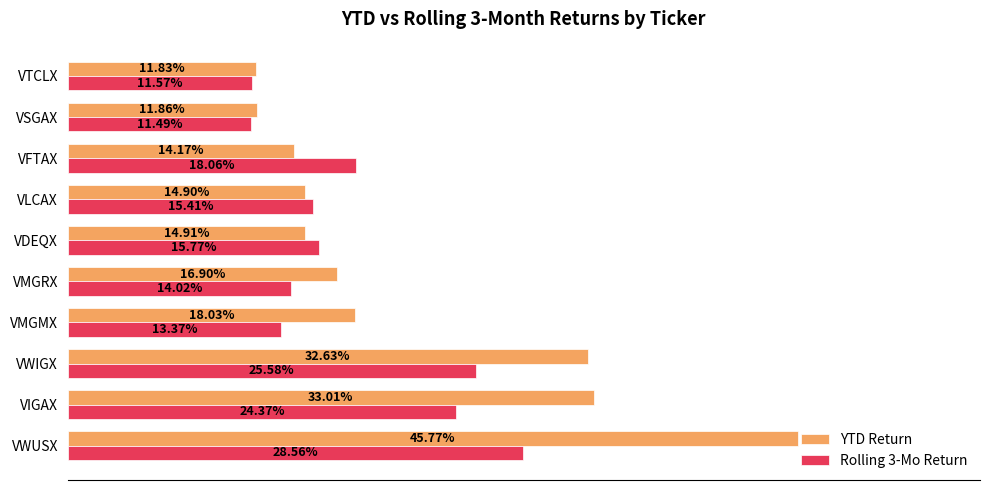

What are all the series names shown in the legend?

YTD Return, Rolling 3-Mo Return